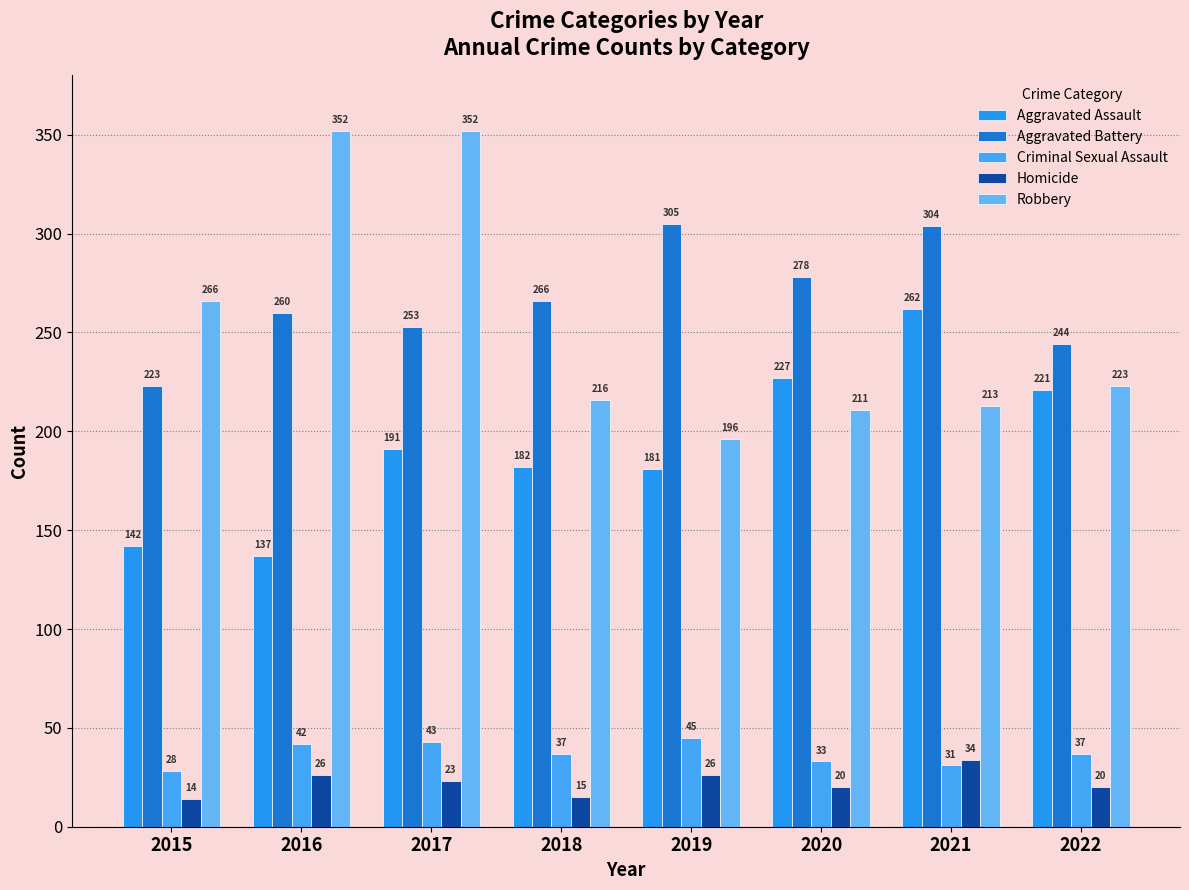

What are all the series names shown in the legend?

Aggravated Assault, Aggravated Battery, Criminal Sexual Assault, Homicide, Robbery